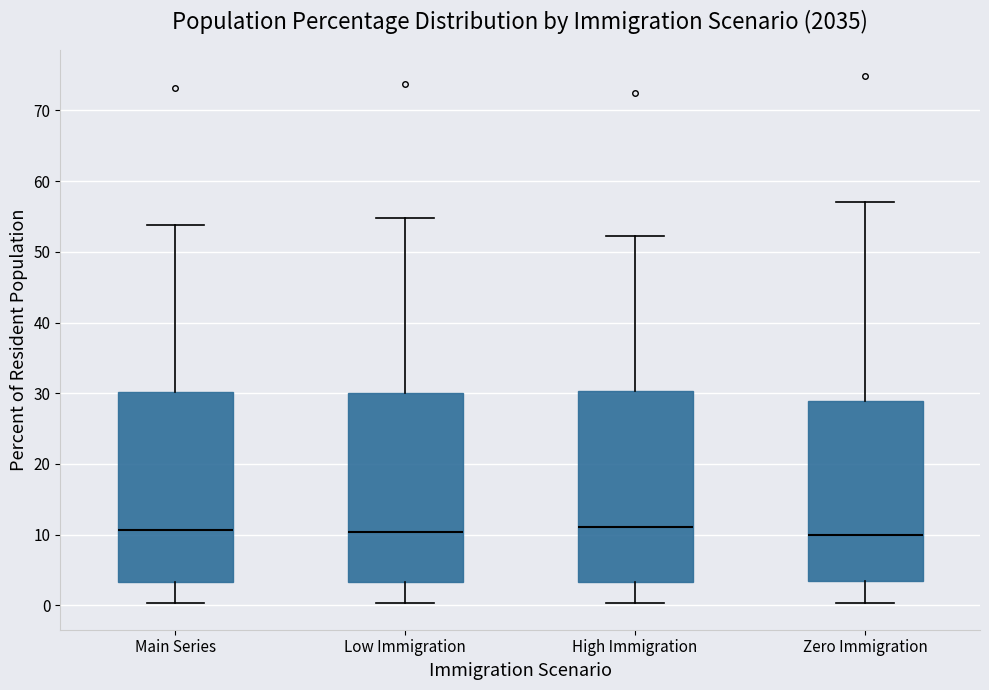

Reading left to right, read every box against the y-axis: the position of its median line, the range the box covers, and the ends of its whiskers. The values are not printed on the chart, so give them approximately, as read against the axis.

Main Series: median 11, box 3 to 30, whiskers 0 to 54
Low Immigration: median 10, box 3 to 30, whiskers 0 to 55
High Immigration: median 11, box 3 to 30, whiskers 0 to 52
Zero Immigration: median 10, box 3 to 29, whiskers 0 to 57